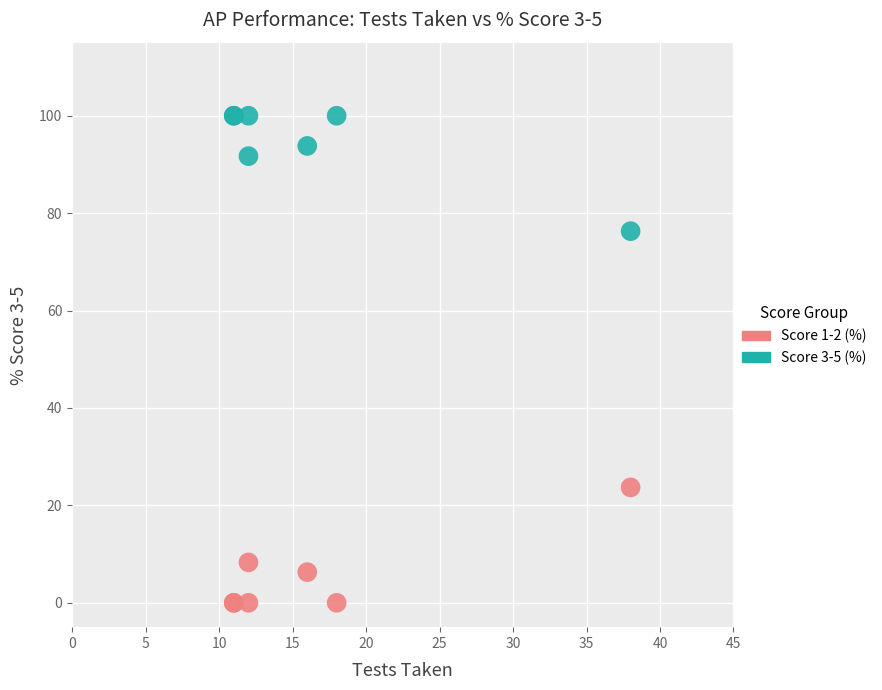

Which series contains the lowest Y value?

Score 1-2 (%)